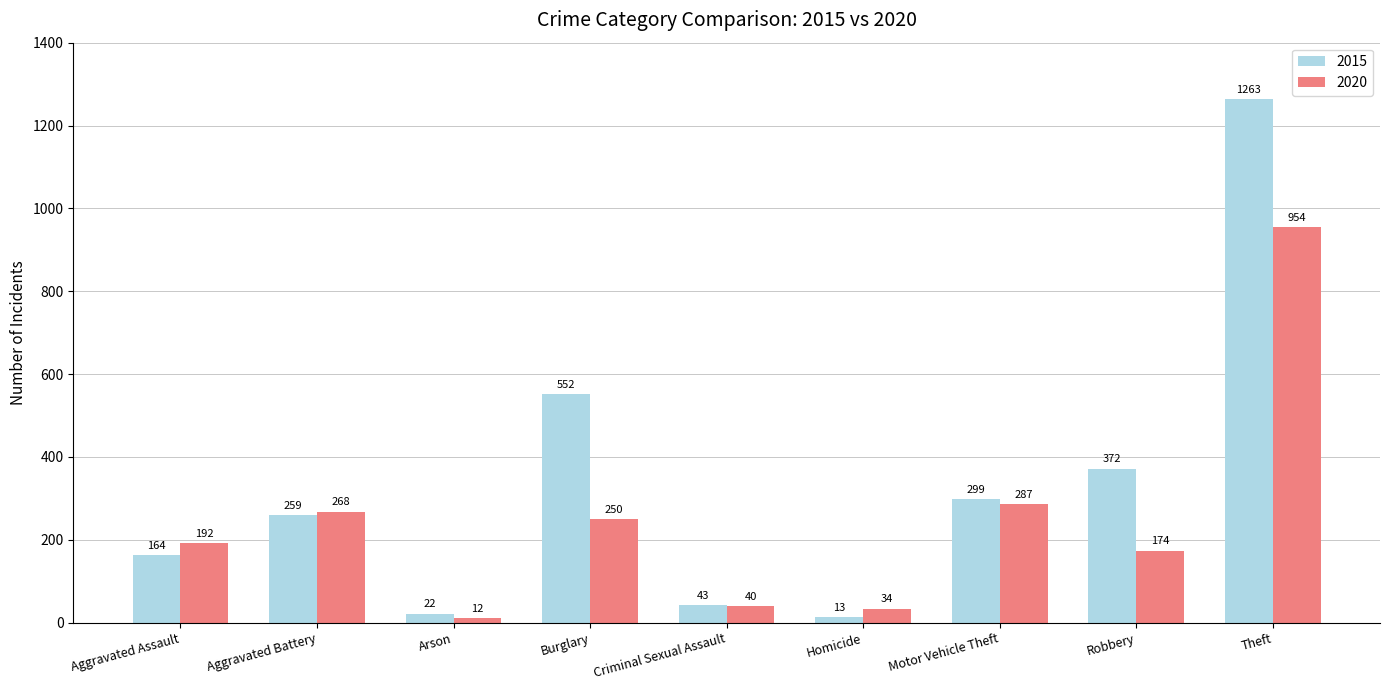

Does the chart contain any negative values?

No